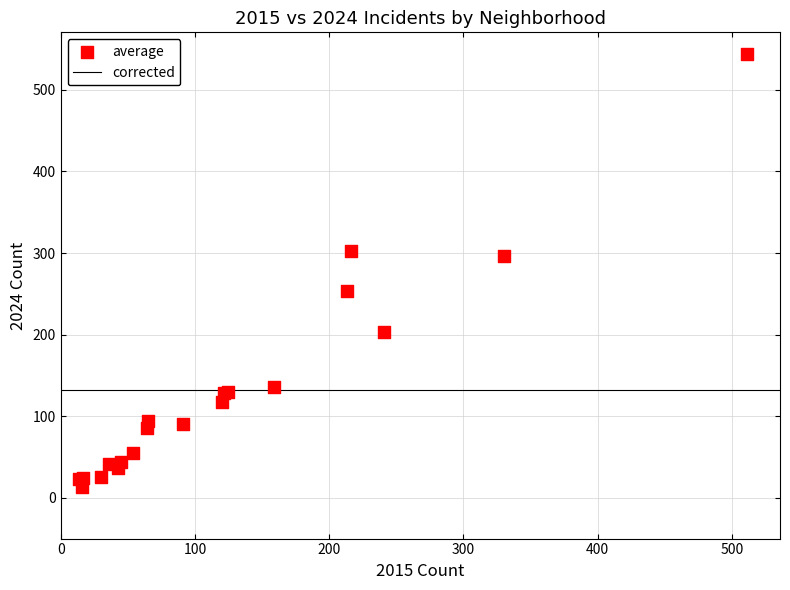

What Y value in the scatter plot is closest to 278?

296